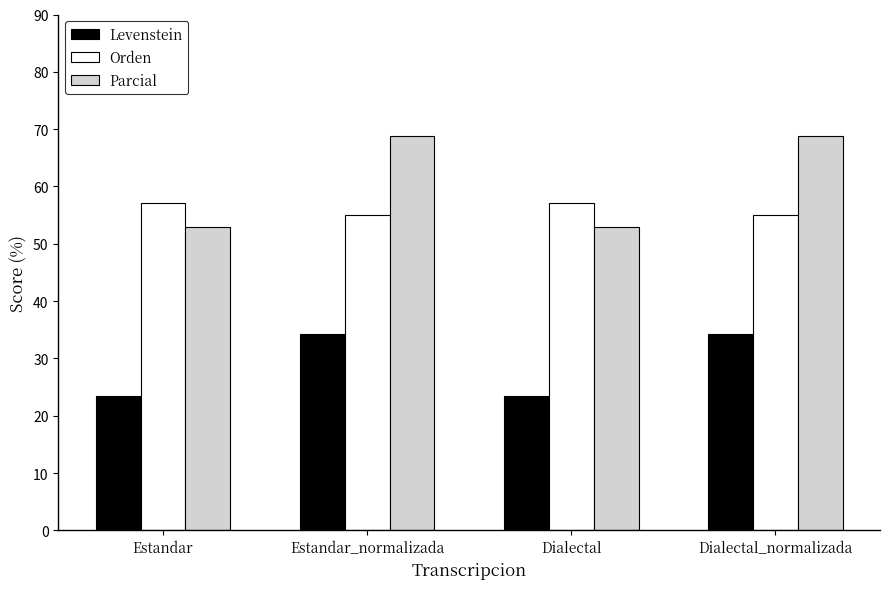

What is the sum of all Parcial values?

243.4